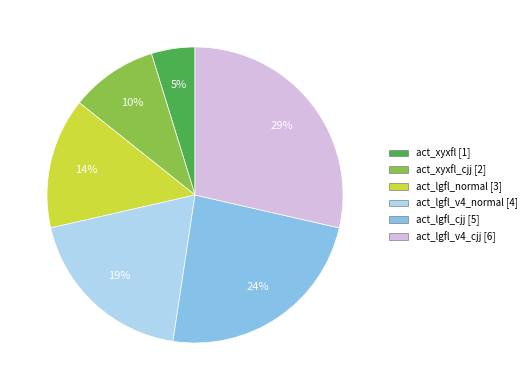

Is there a majority slice in this chart?

No